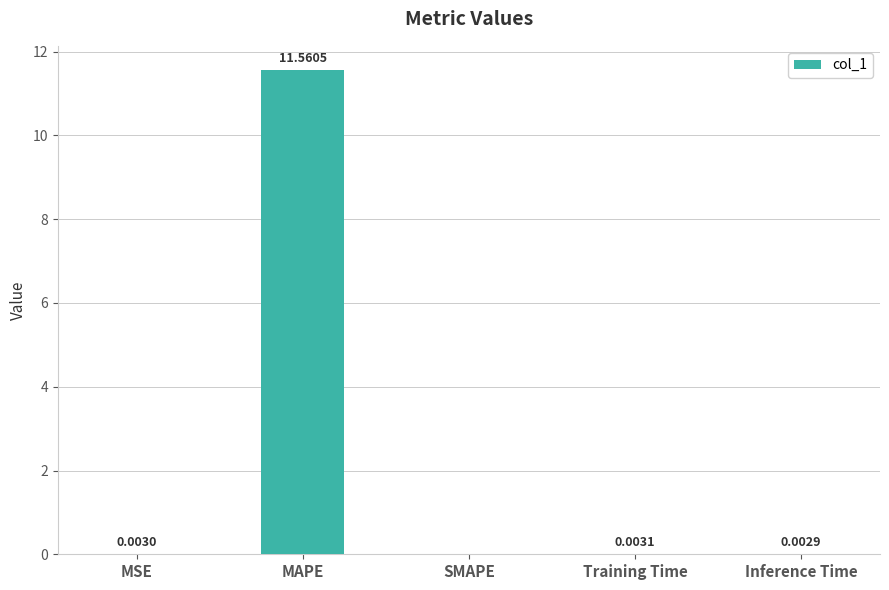

What is the sum of all values?

11.6